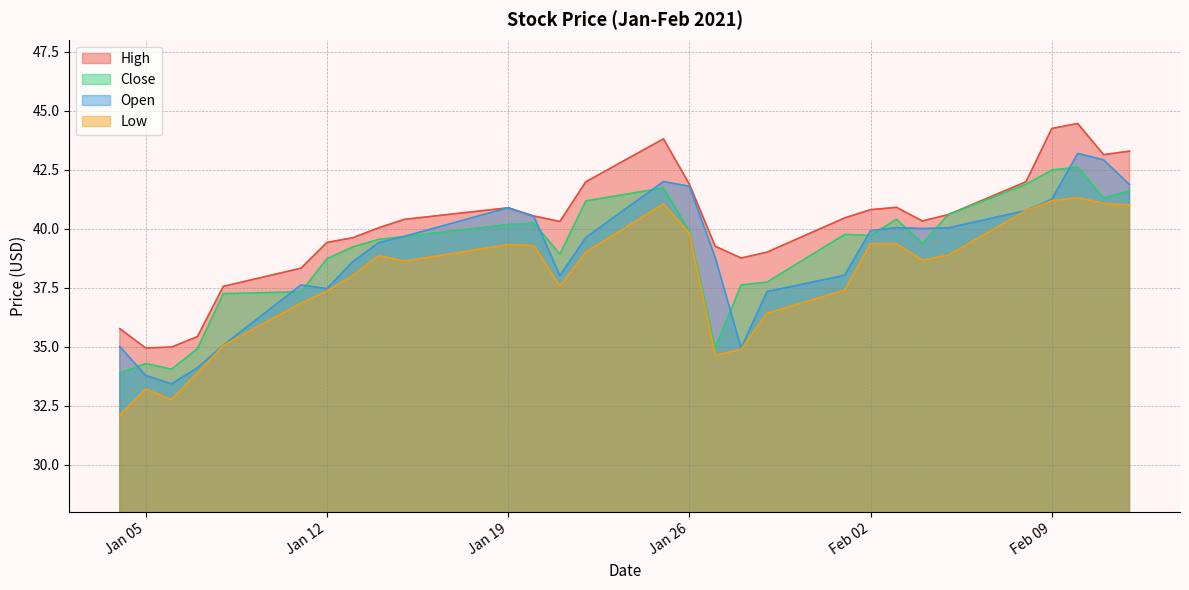

Which series has the largest range (max minus min)?

Open